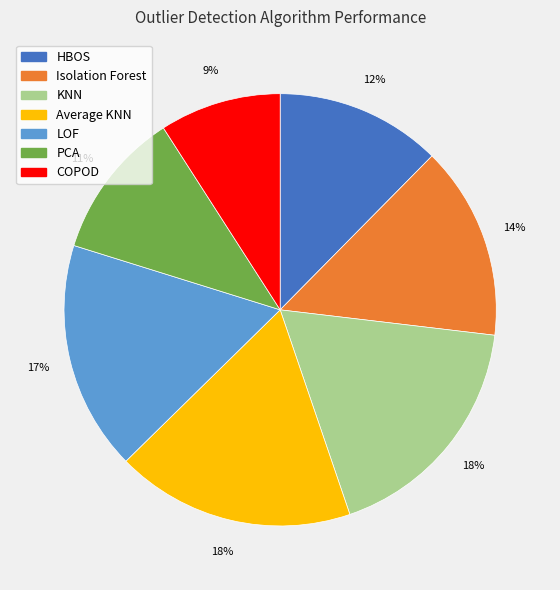

To the nearest percent, what is the average slice percentage?

14%